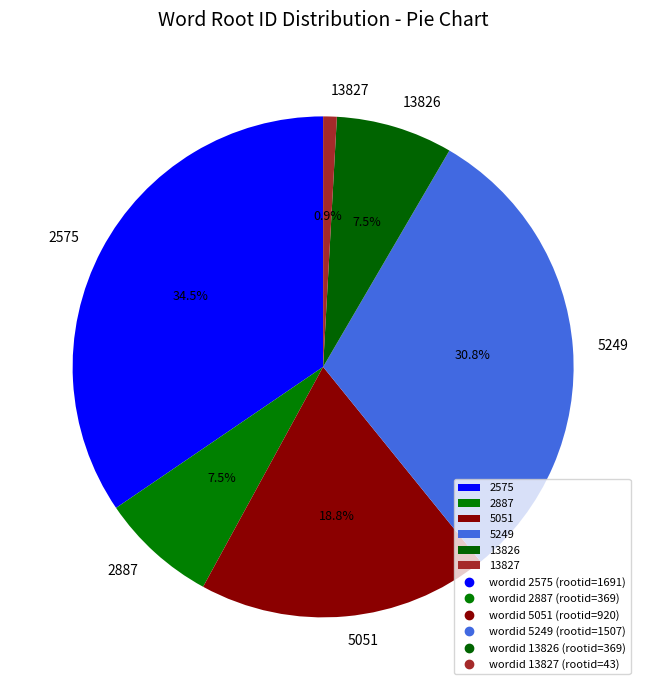

What is the total percentage of 2575 and 5051?

53.3%